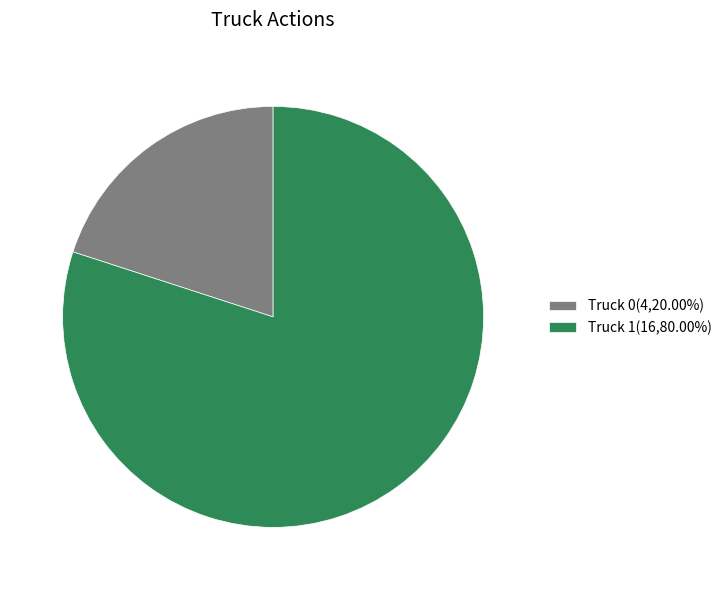

Approximately how many times larger is the value at Truck 1(16,80.00%) compared to Truck 0(4,20.00%)?

4.0